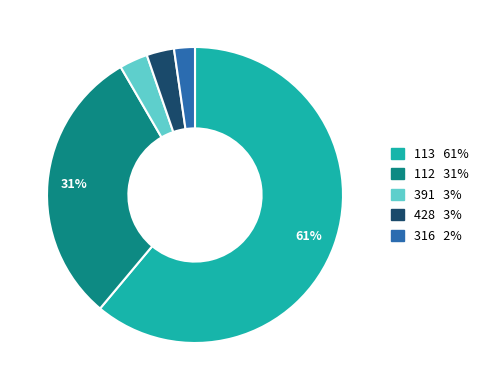

To the nearest percent, what is the average slice percentage?

20%